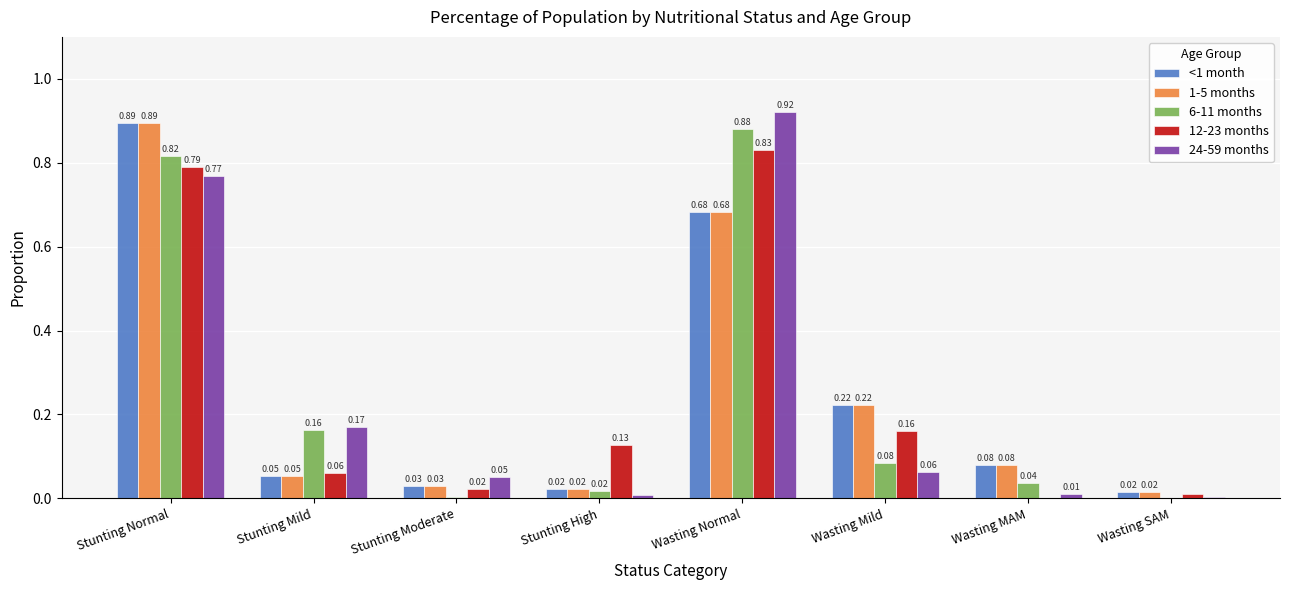

Which category has the highest value across all series?

Wasting Normal